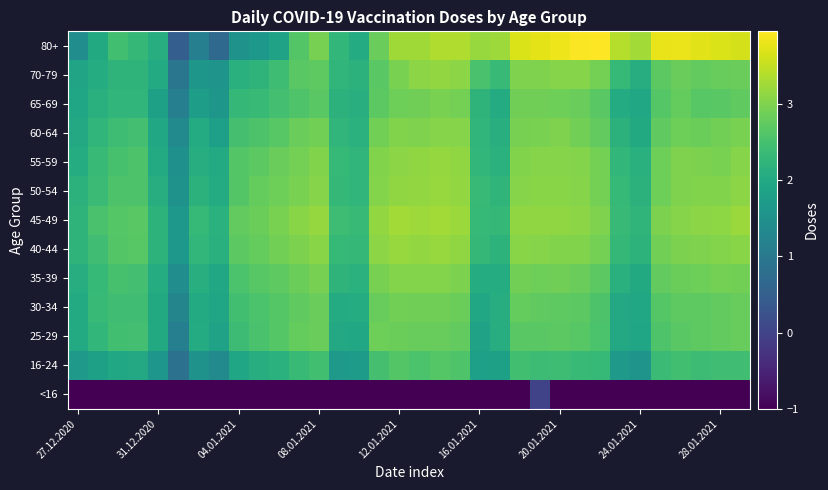

Count the number of categories in the chart.

34